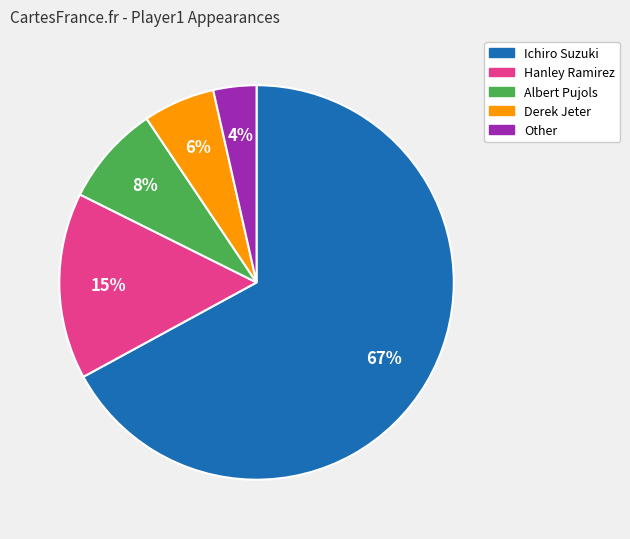

True or false: Derek Jeter accounts for 17% of the total.

False